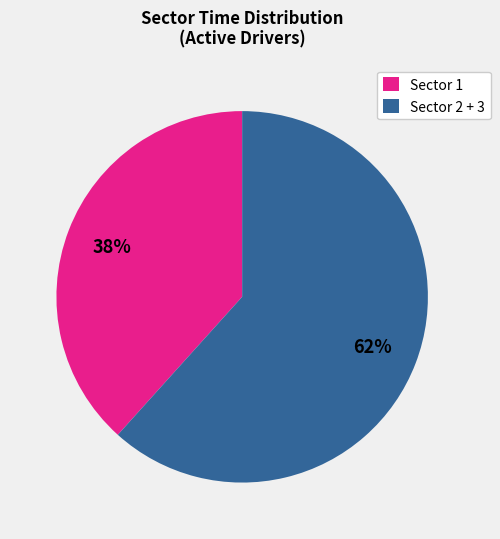

Combined, do Sector 1 and Sector 2 + 3 account for over 50%?

Yes